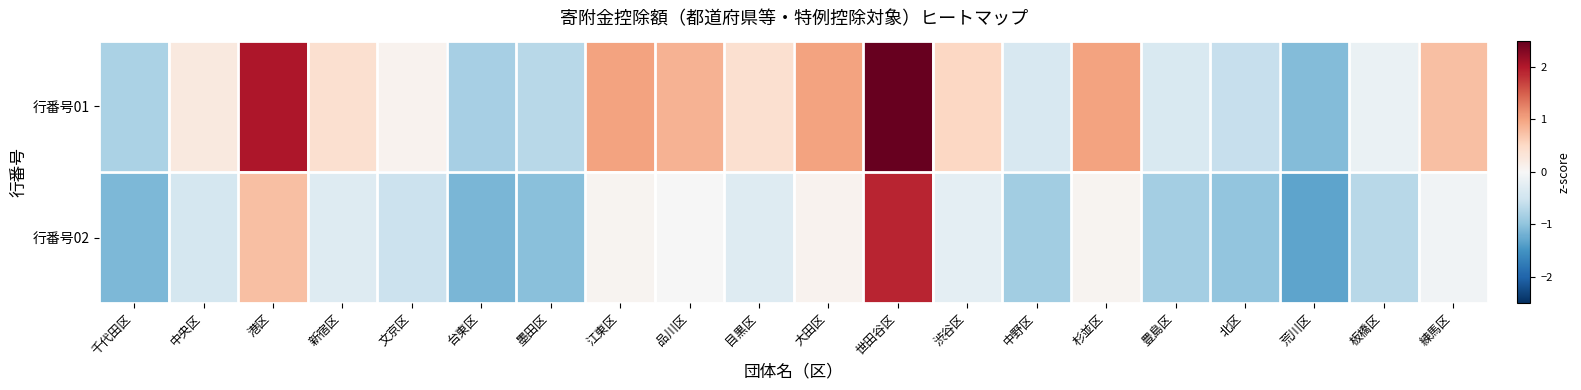

Rank the series by their average value, from highest to lowest.

行番号01, 行番号02